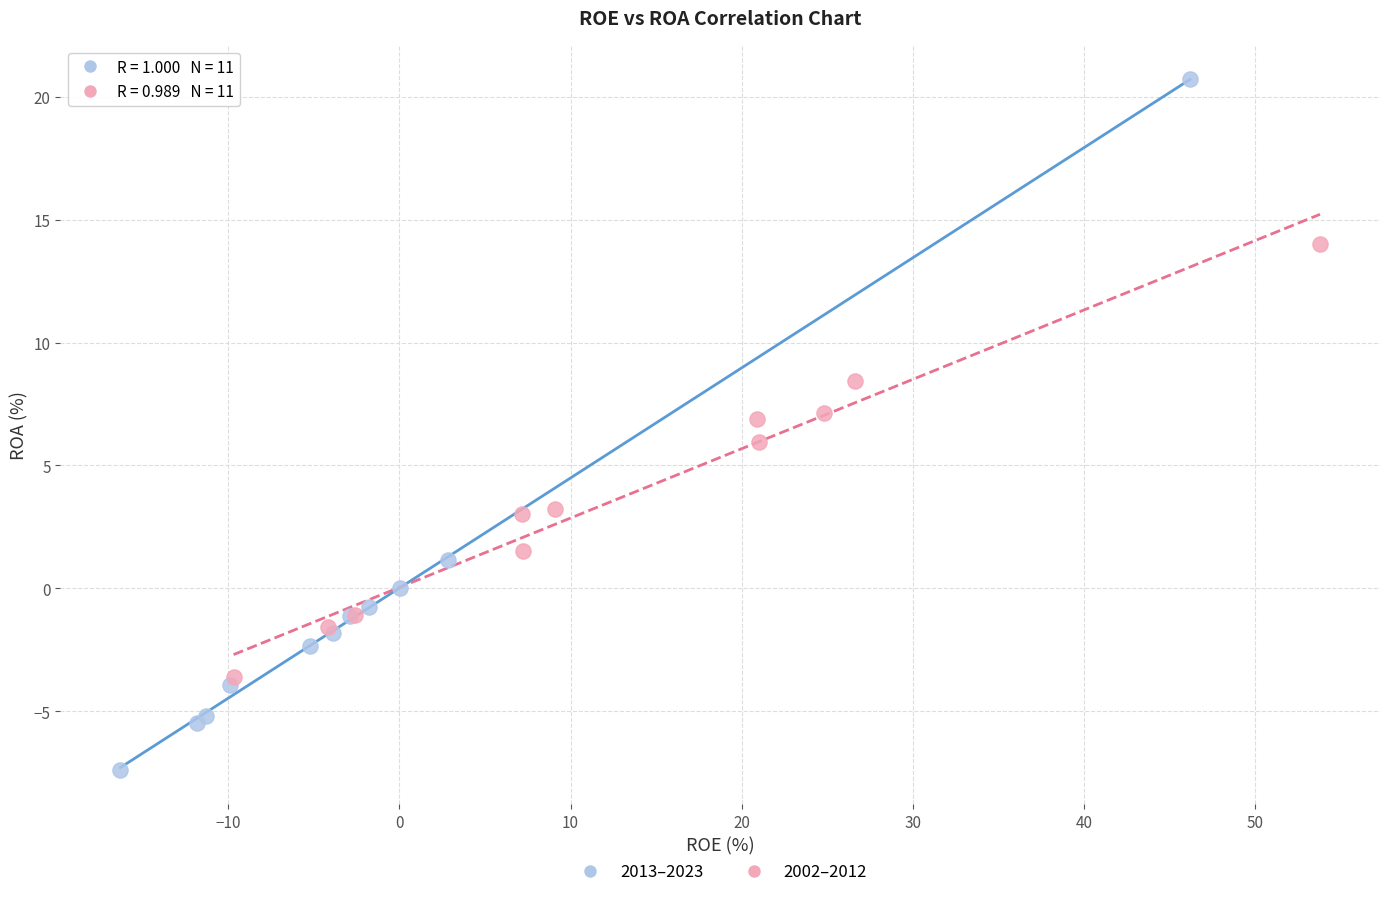

Which series reaches the maximum Y coordinate?

2013–2023